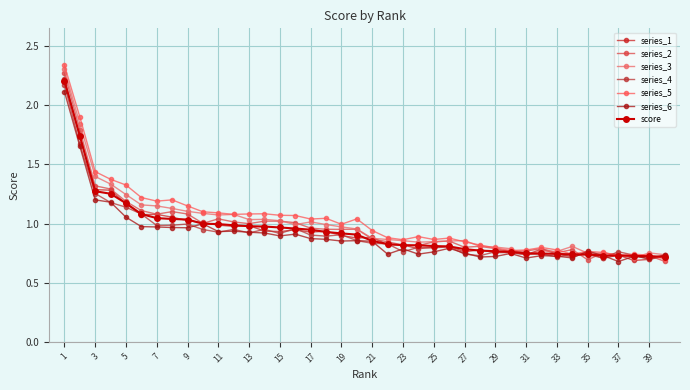

Reading left to right, transcribe all the data shown in this chart.

2.2	1.7	1.3	1.3	1.2	1.1	1.0	1.0	1.0	1.0	1.0	1.0	1.0	1.0	1.0	1.0	0.9	0.9	0.9	0.9	0.9	0.8	0.8	0.8	0.8	0.8	0.8	0.8	0.8	0.8	0.7	0.7	0.7	0.7	0.7	0.7	0.7	0.7	0.7	0.7